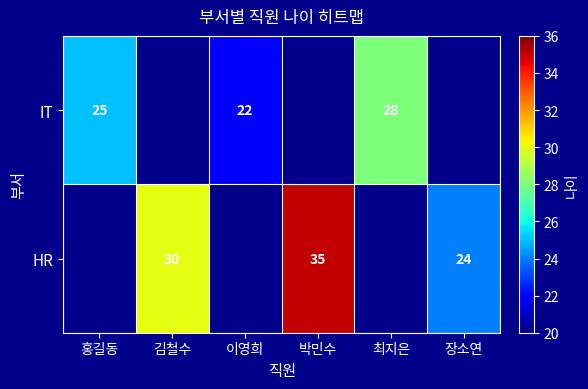

Which label corresponds to the smallest value in the chart?

이영희